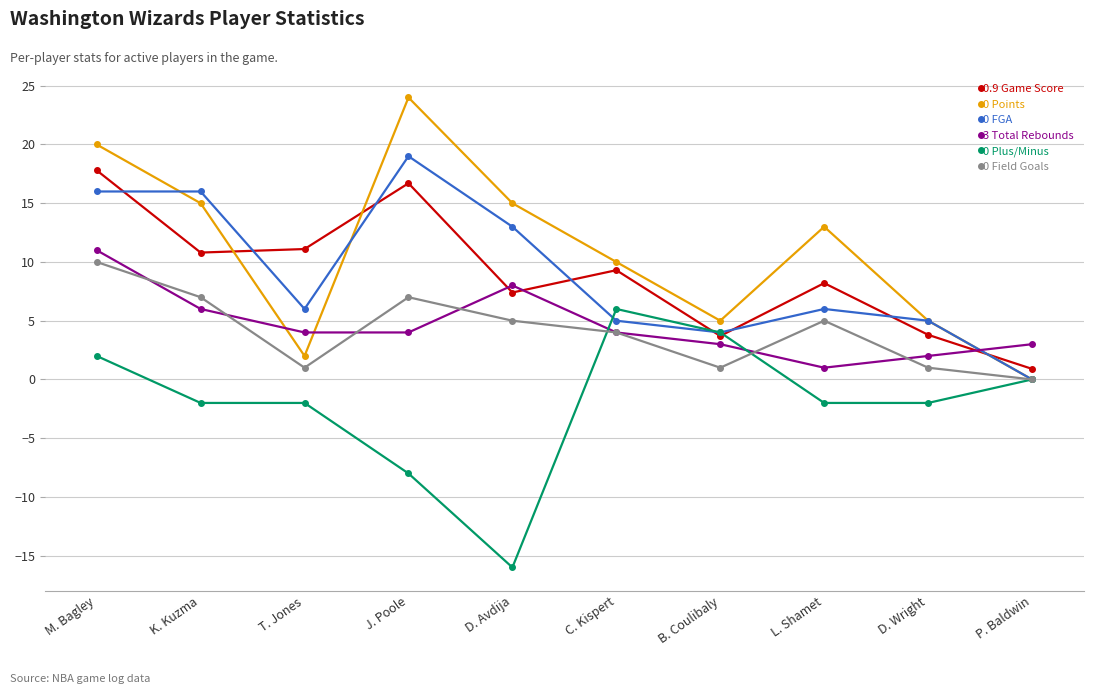

What is the minimum value shown in the chart?

-16.0